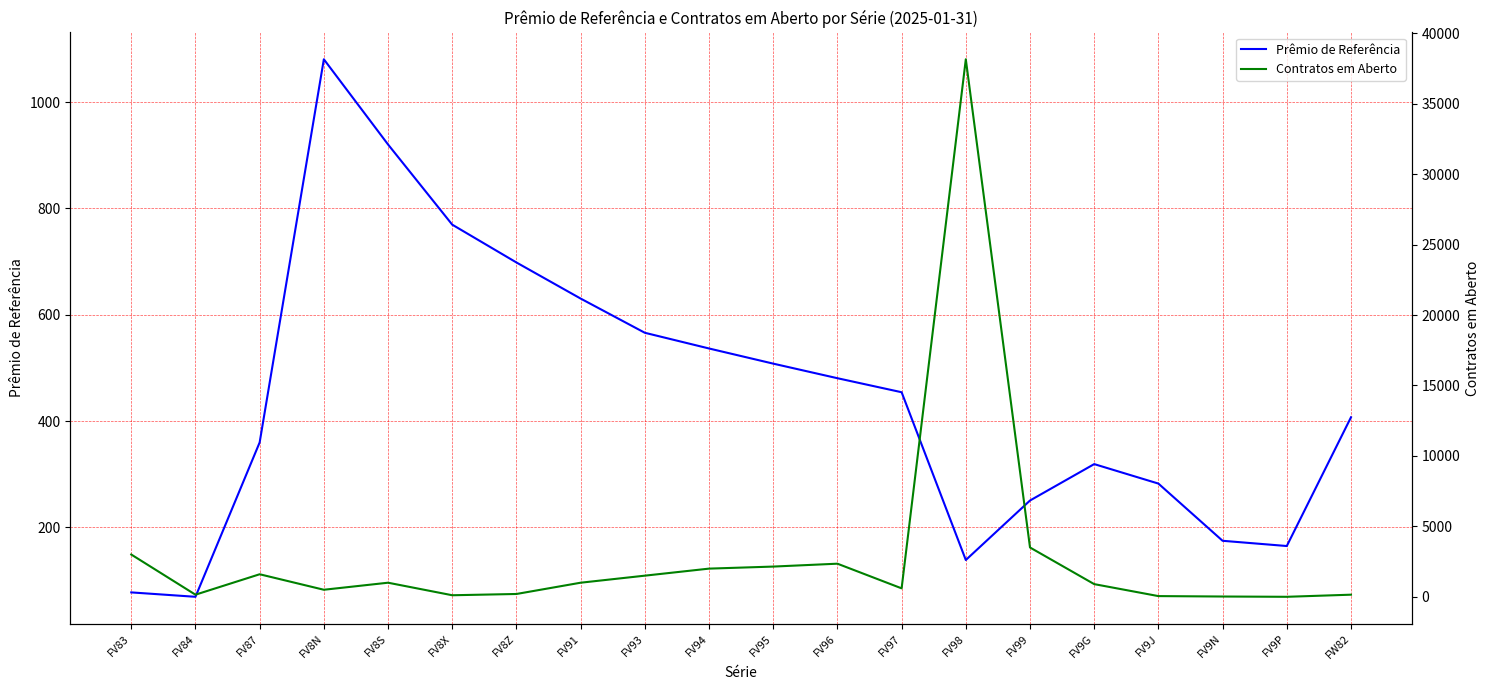

Reading left to right, transcribe all the data shown in this chart.

Prêmio de Referência: FV83=77.6	FV84=69.4	FV87=359.8	FV8N=1080.5	FV8S=920.2	FV8X=769.4	FV8Z=698.3	FV91=630.4	FV93=566.0	FV94=536.5	FV95=508.0	FV96=480.6	FV97=454.2	FV98=138.6	FV99=250.5	FV9G=319.0	FV9J=282.4	FV9N=174.7	FV9P=164.9	FW82=407.1
Contratos em Aberto: FV83=3000.0	FV84=150.0	FV87=1600.0	FV8N=500.0	FV8S=1000.0	FV8X=110.0	FV8Z=200.0	FV91=1000.0	FV93=1500.0	FV94=2000.0	FV95=2145.0	FV96=2350.0	FV97=600.0	FV98=38150.0	FV99=3500.0	FV9G=900.0	FV9J=50.0	FV9N=20.0	FV9P=0.0	FW82=150.0